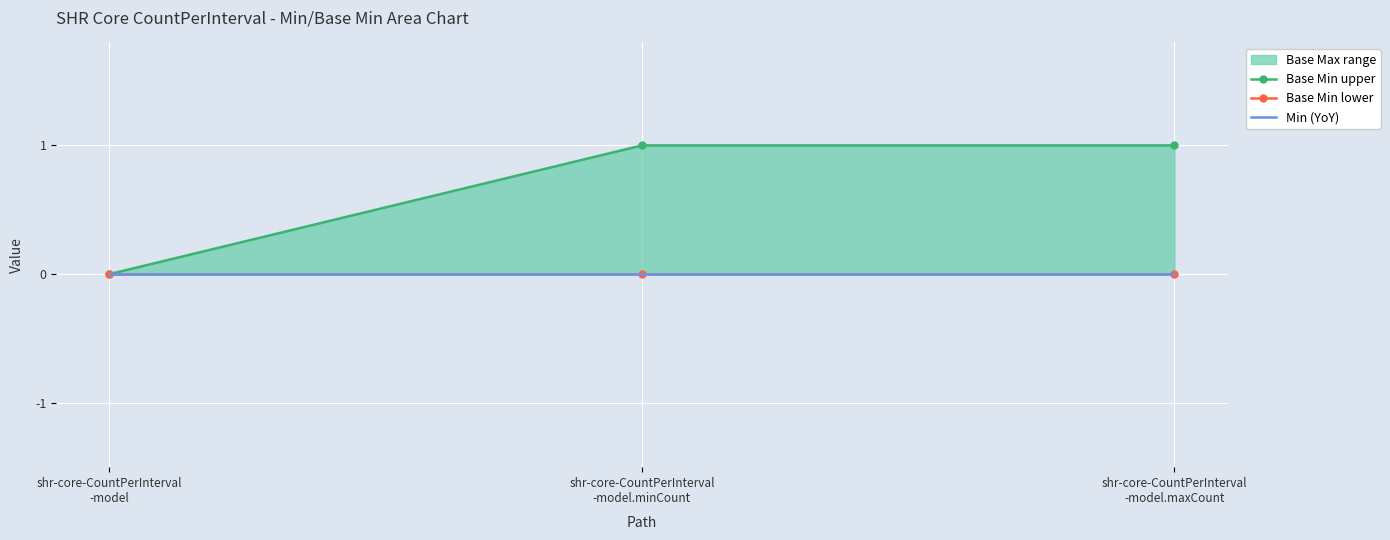

At how many categories does at least one series exceed 0?

2